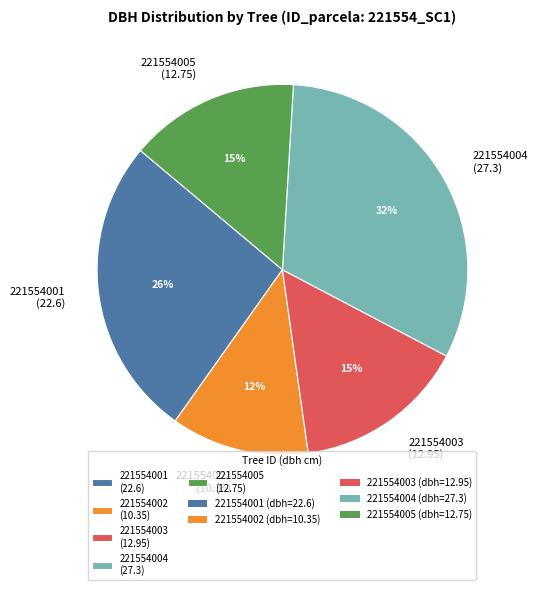

To the nearest percent, what portion does 221554002 represent?

12%